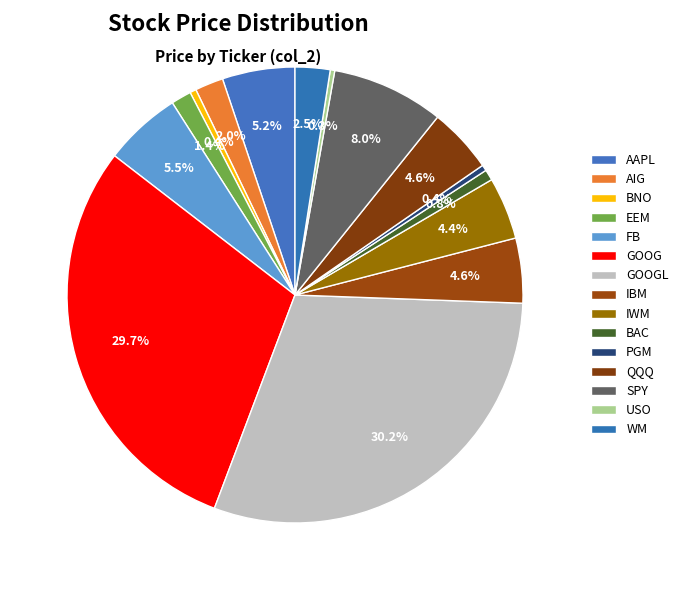

What percentage is the BAC slice, to the nearest percent?

1%